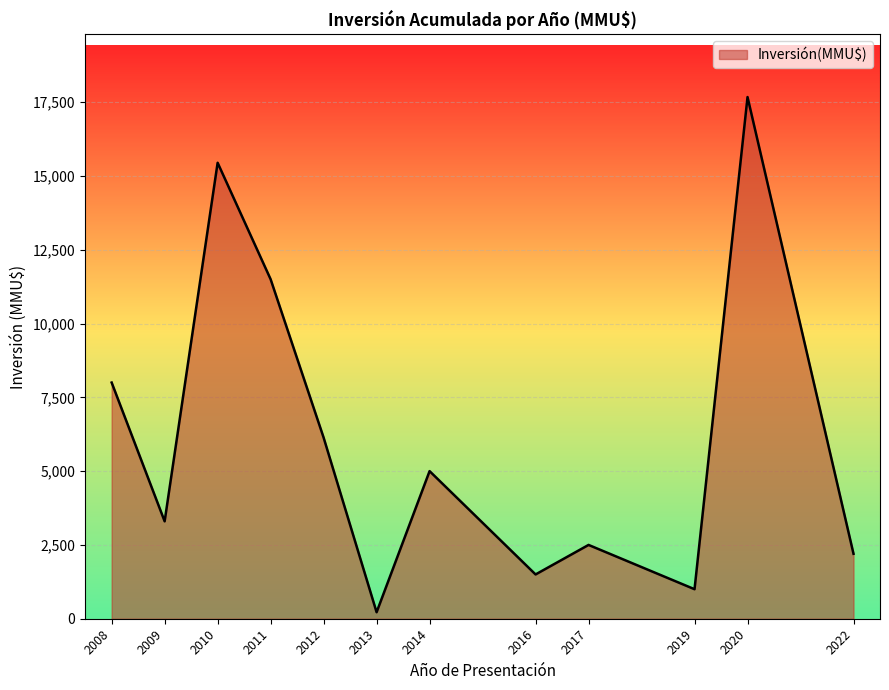

Does the chart display data point markers on the line(s)?

No